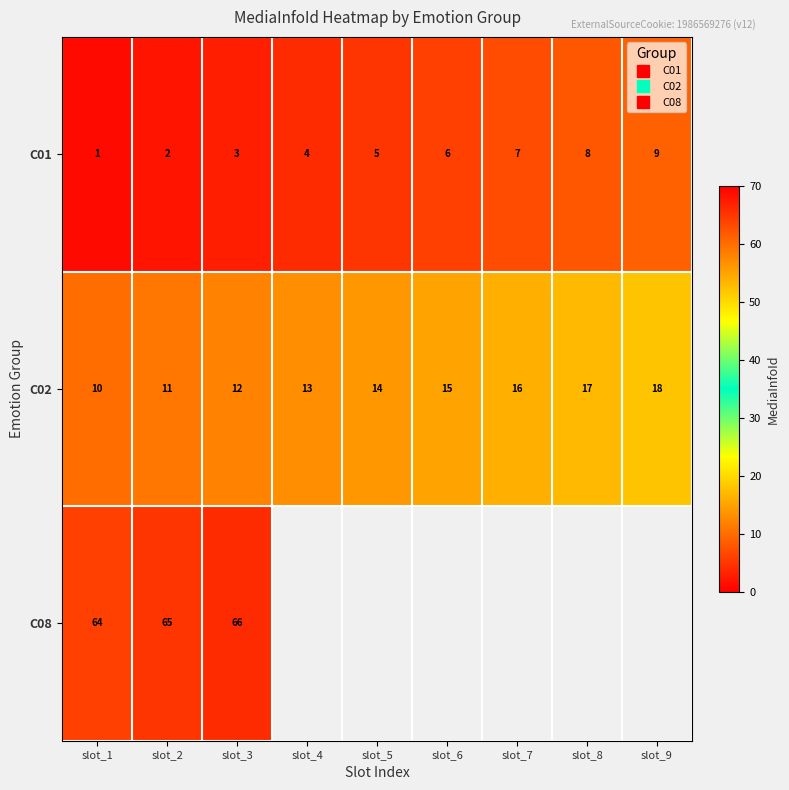

At which category does the chart reach its minimum across all series?

slot_1